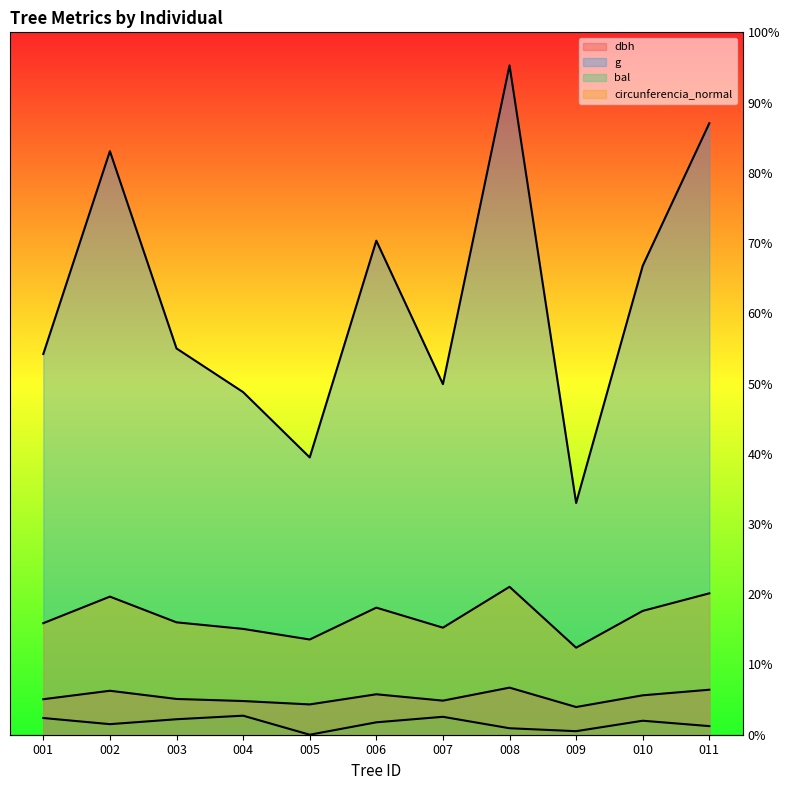

The value of dbh at 003 is 21.4. True or false?

False